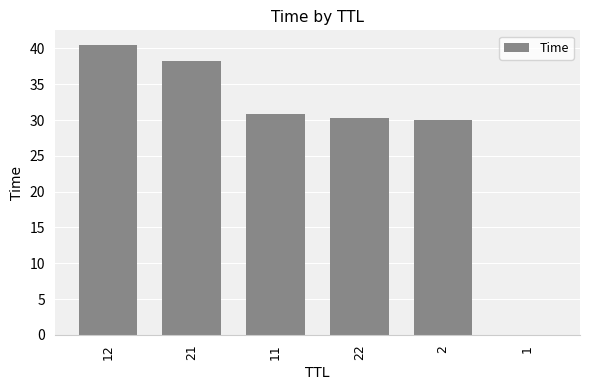

The value at 21 is 38.3. True or false?

True